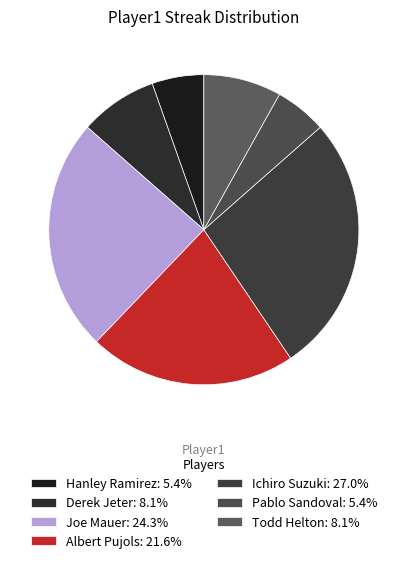

To the nearest percent, what is the difference between the Albert Pujols and Ichiro Suzuki slice percentages?

5%